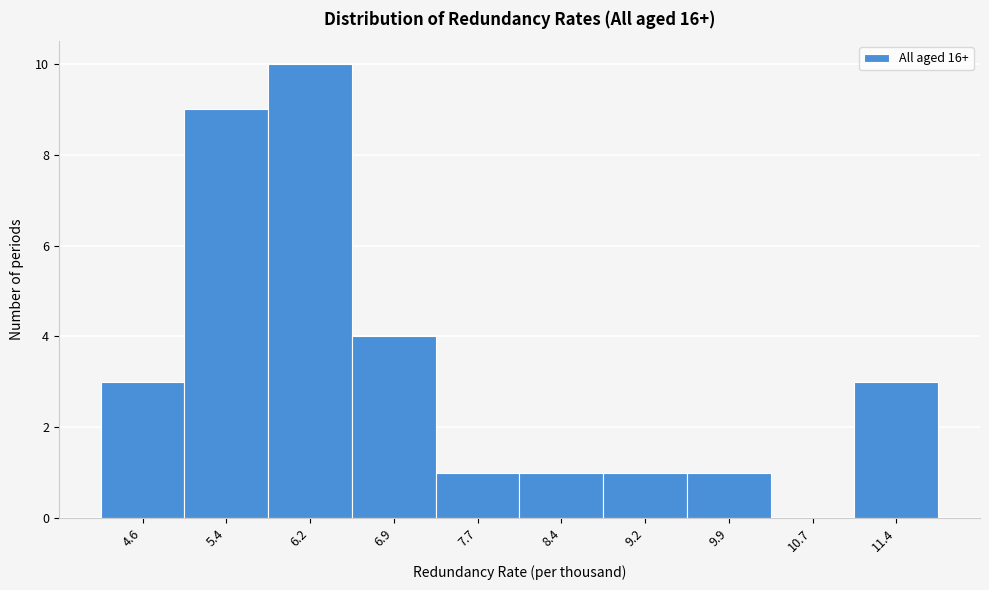

Reading left to right, what are all the values shown in this chart?

4.6=3	5.4=9	6.2=10	6.9=4	7.7=1	8.4=1	9.2=1	9.9=1	10.7=0	11.4=3